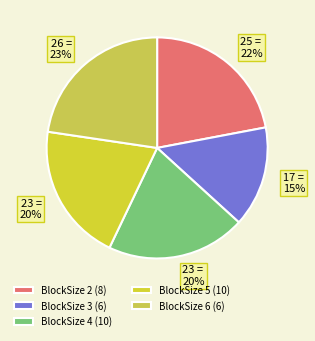

How many segments does this pie chart have?

5